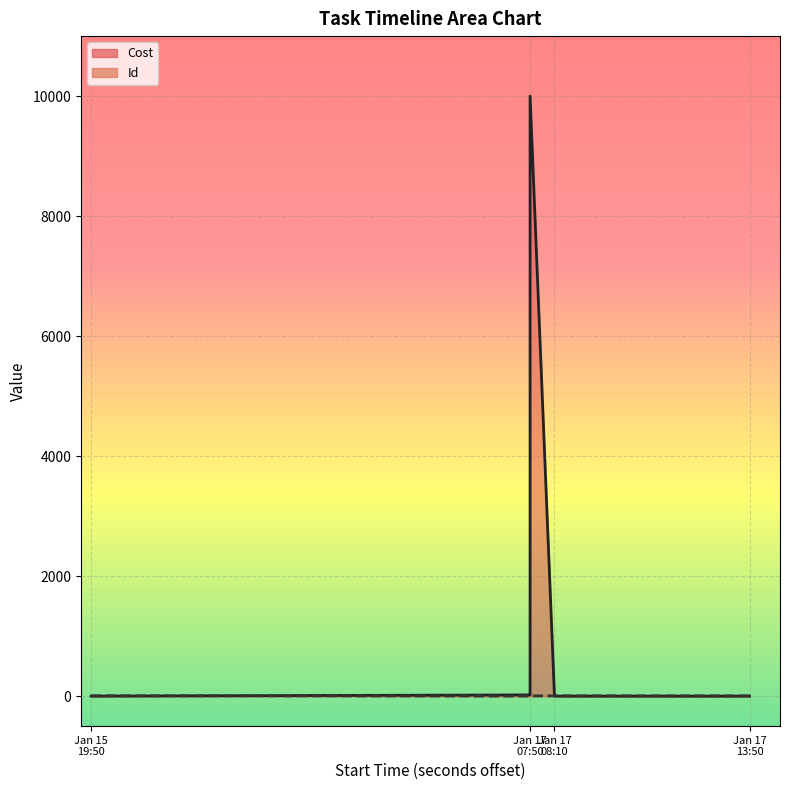

Which has a higher value, Jan 17 13:50 or Jan 17 07:50?

Jan 17 13:50